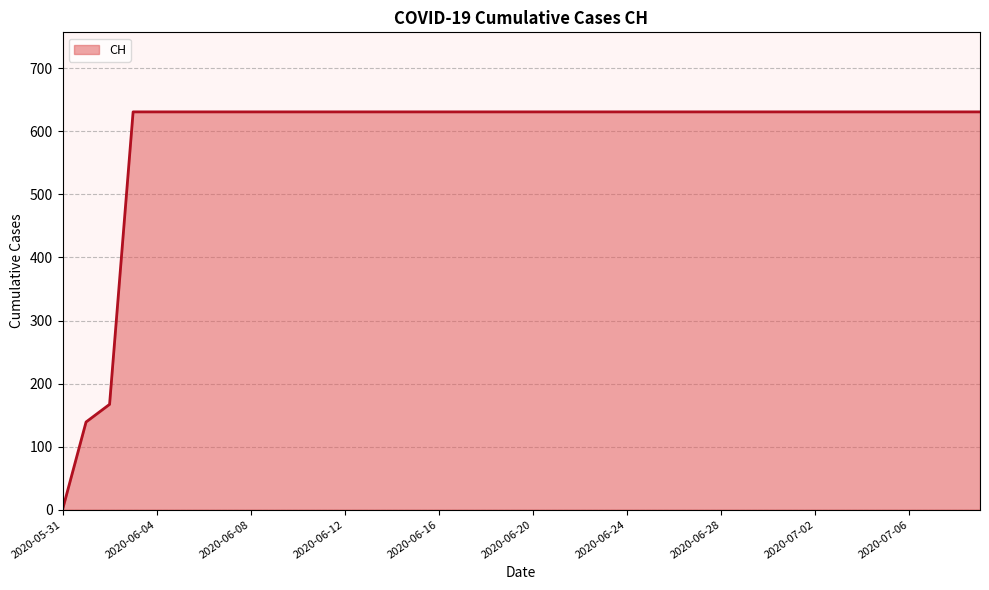

What is the greatest value displayed?

631